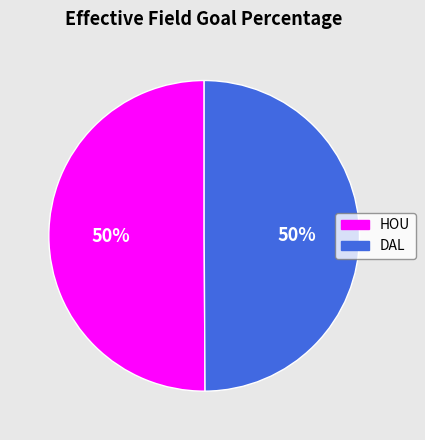

Count the number of slices in the pie.

2